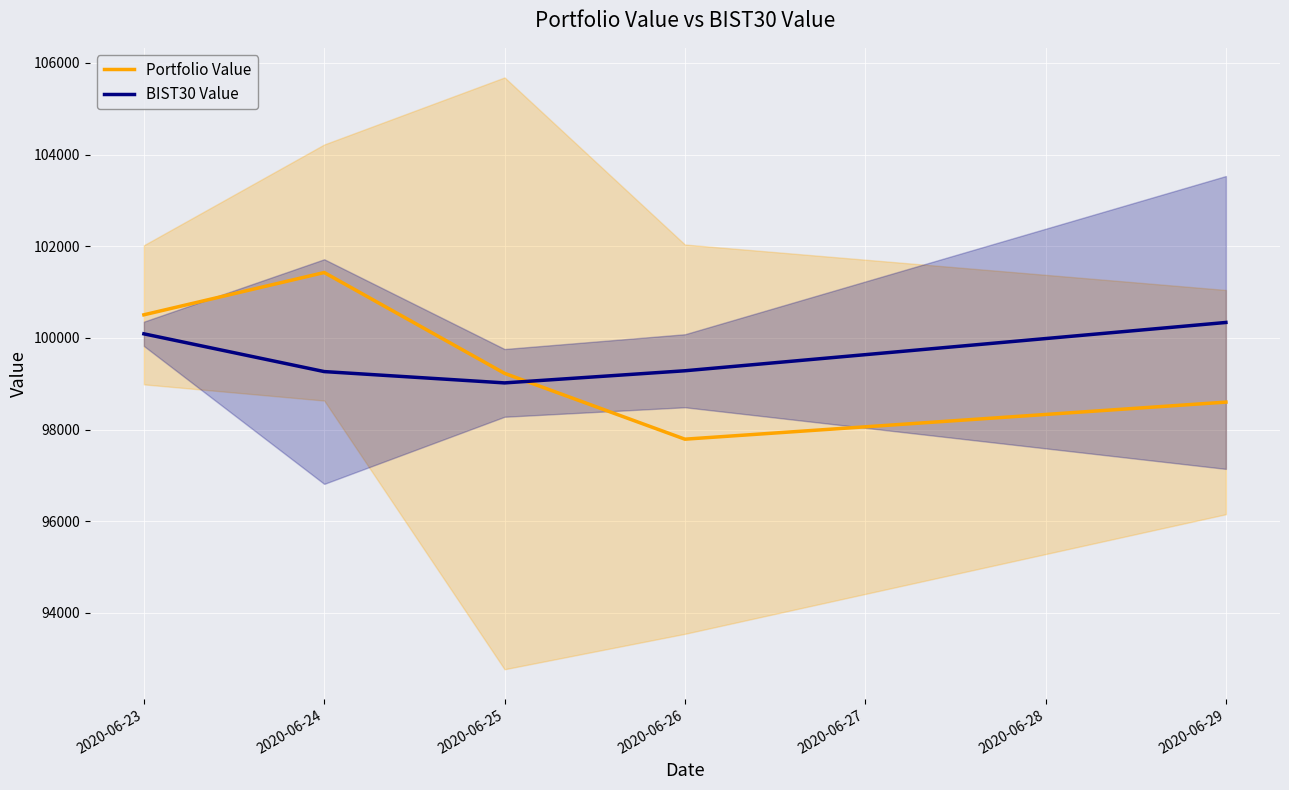

What is the average value of the BIST30 Value series?

99598.0